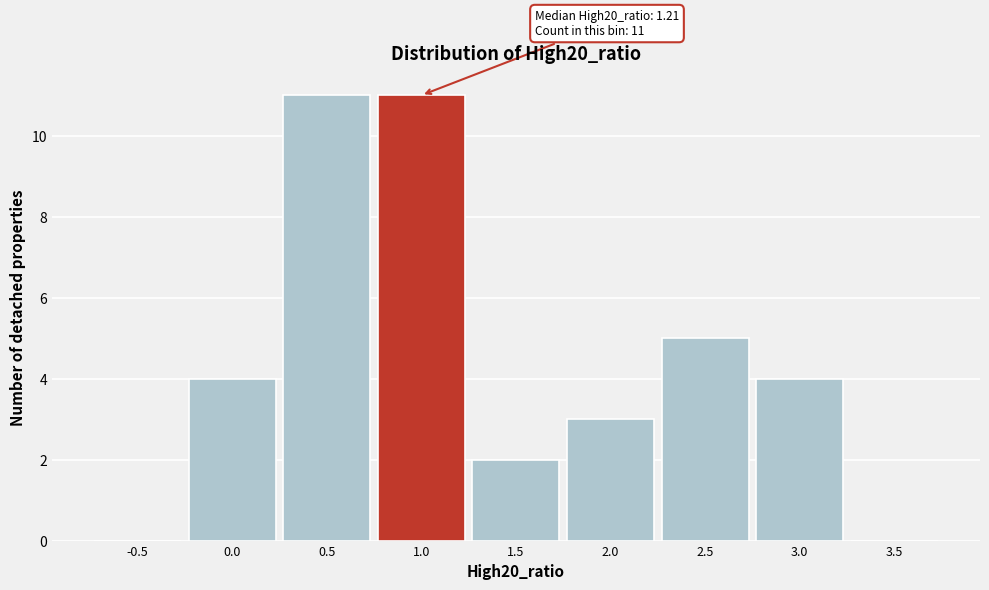

Reading right to left, extract all data points from this chart.

3.5=0	3.0=4	2.5=5	2.0=3	1.5=2	1.0=11	0.5=11	0.0=4	-0.5=0